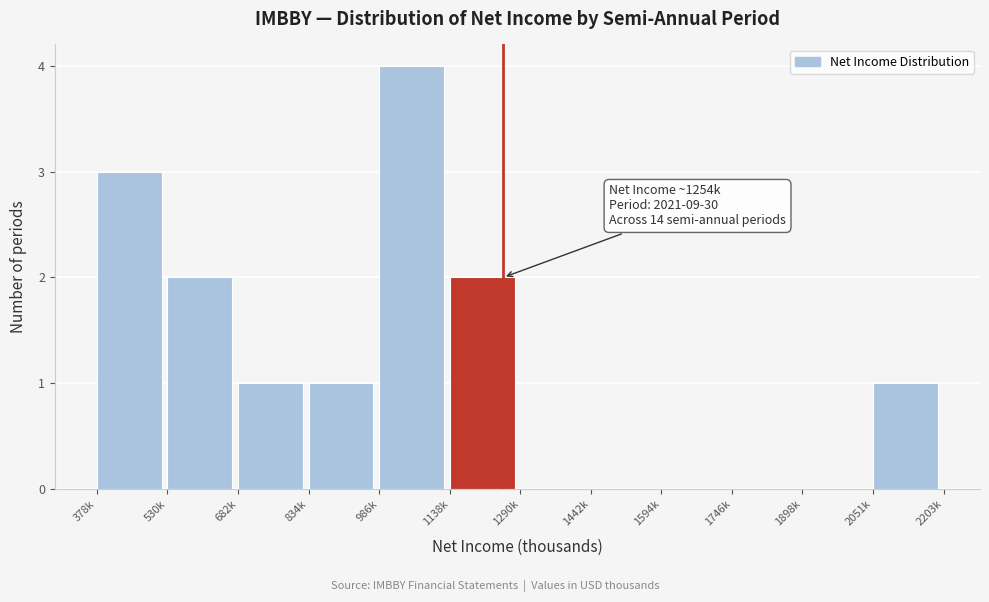

Reading right to left, extract all data points from this chart.

2051k=1	1898k=0	1746k=0	1594k=0	1442k=0	1290k=0	1138k=2	986k=4	834k=1	682k=1	530k=2	378k=3